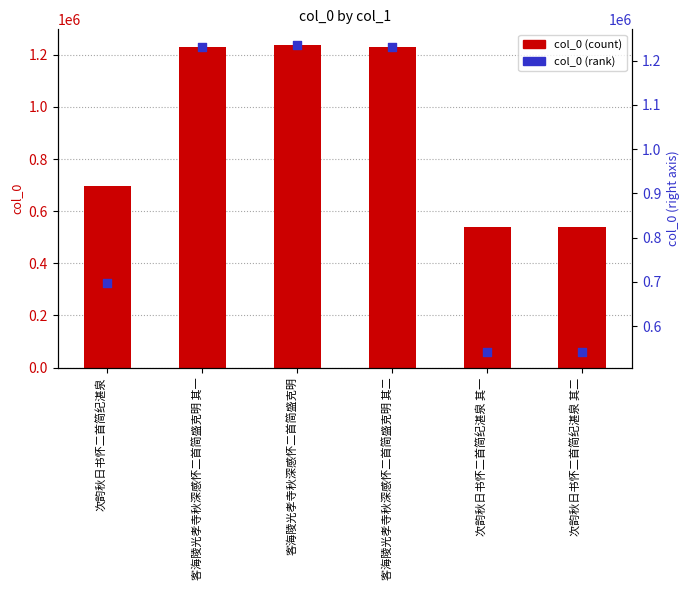

At how many categories does at least one series exceed 786883?

3